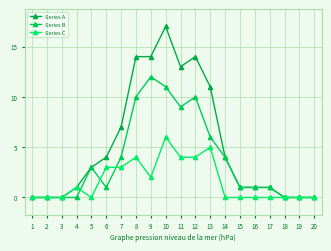

Reading left to right, extract all data points from this chart.

Series A: 0	0	0	1	3	4	7	14	14	17	13	14	11	4	1	1	1	0	0	0
Series B: 0	0	0	0	3	1	4	10	12	11	9	10	6	4	1	1	1	0	0	0
Series C: 0	0	0	1	0	3	3	4	2	6	4	4	5	0	0	0	0	0	0	0